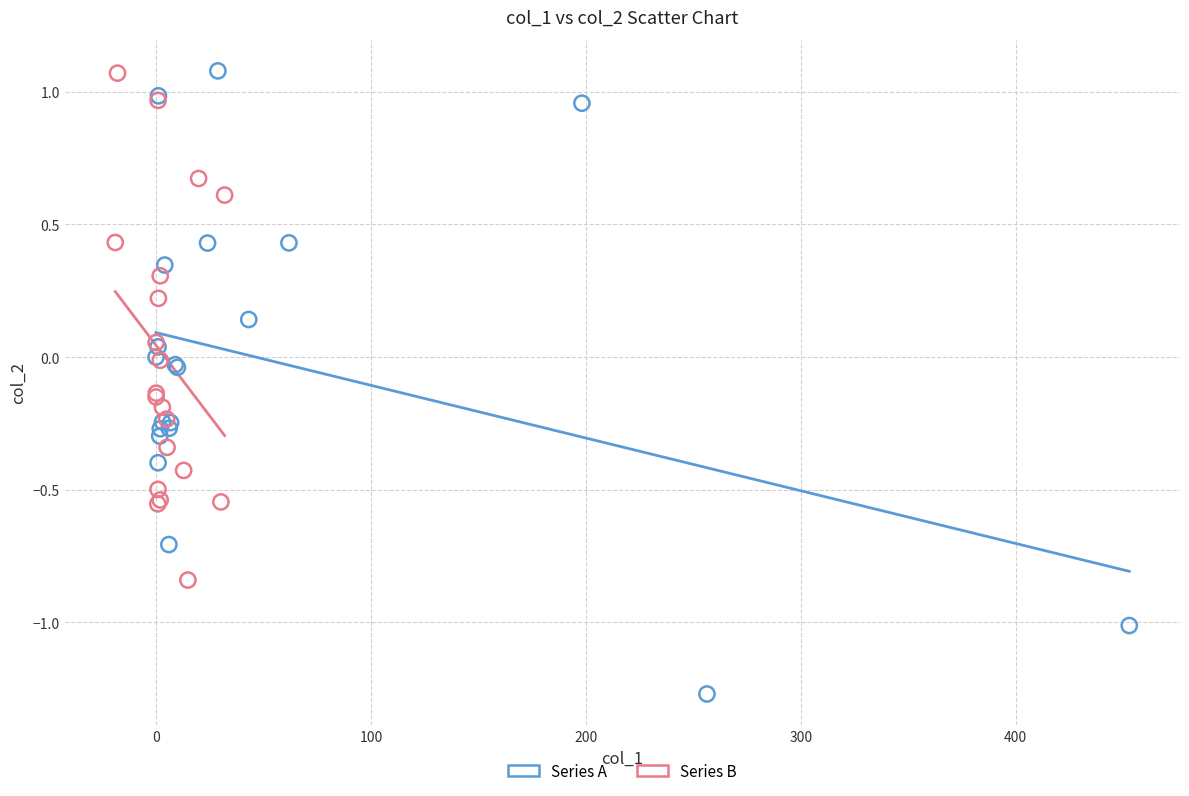

Which series reaches the minimum Y coordinate?

Series A